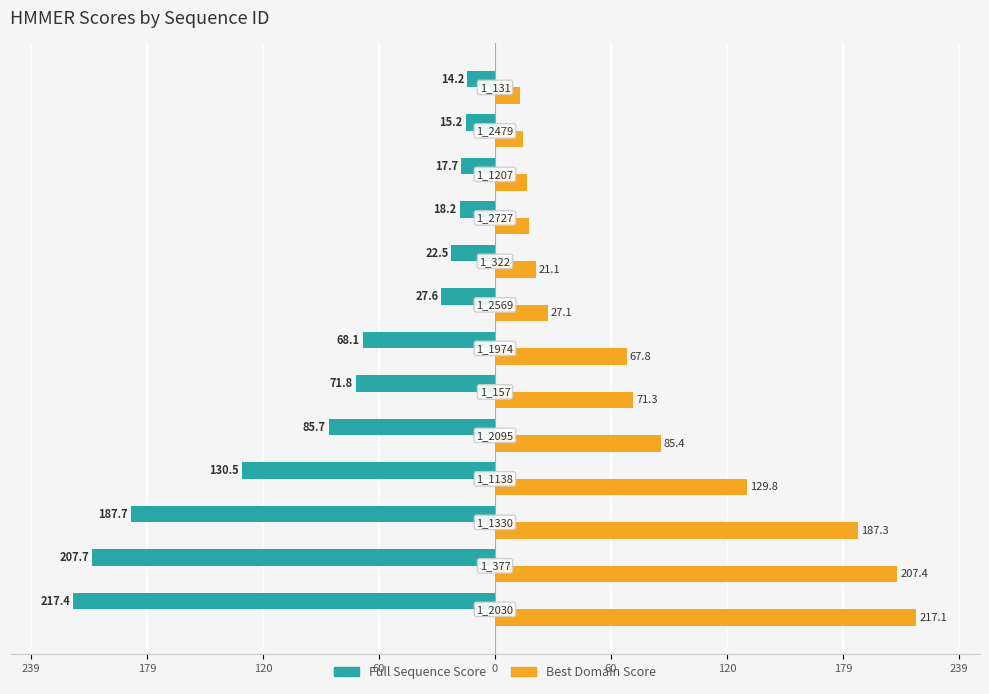

Reading left to right, what are all the values shown in this chart?

Full Sequence Score: -217.4	-207.7	-187.7	-130.5	-85.7	-71.8	-68.1	-27.6	-22.5	-18.2	-17.7	-15.2	-14.2
Best Domain Score: 217.1	207.4	187.3	129.8	85.4	71.3	67.8	27.1	21.1	17.6	16.7	14.3	12.8